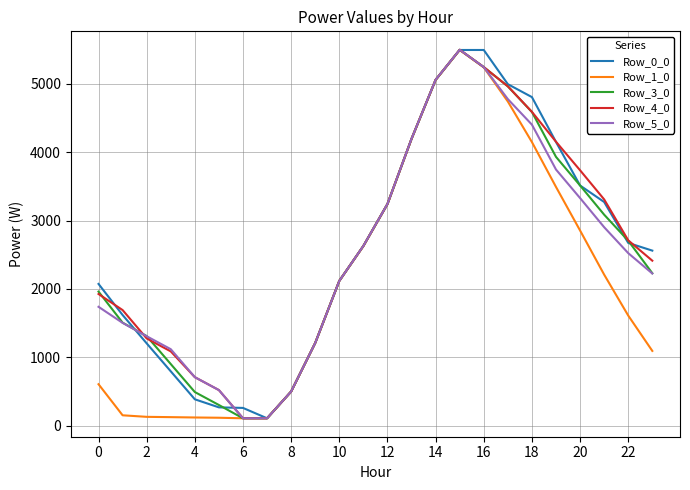

How many values in the Row_5_0 series exceed 2523?

12